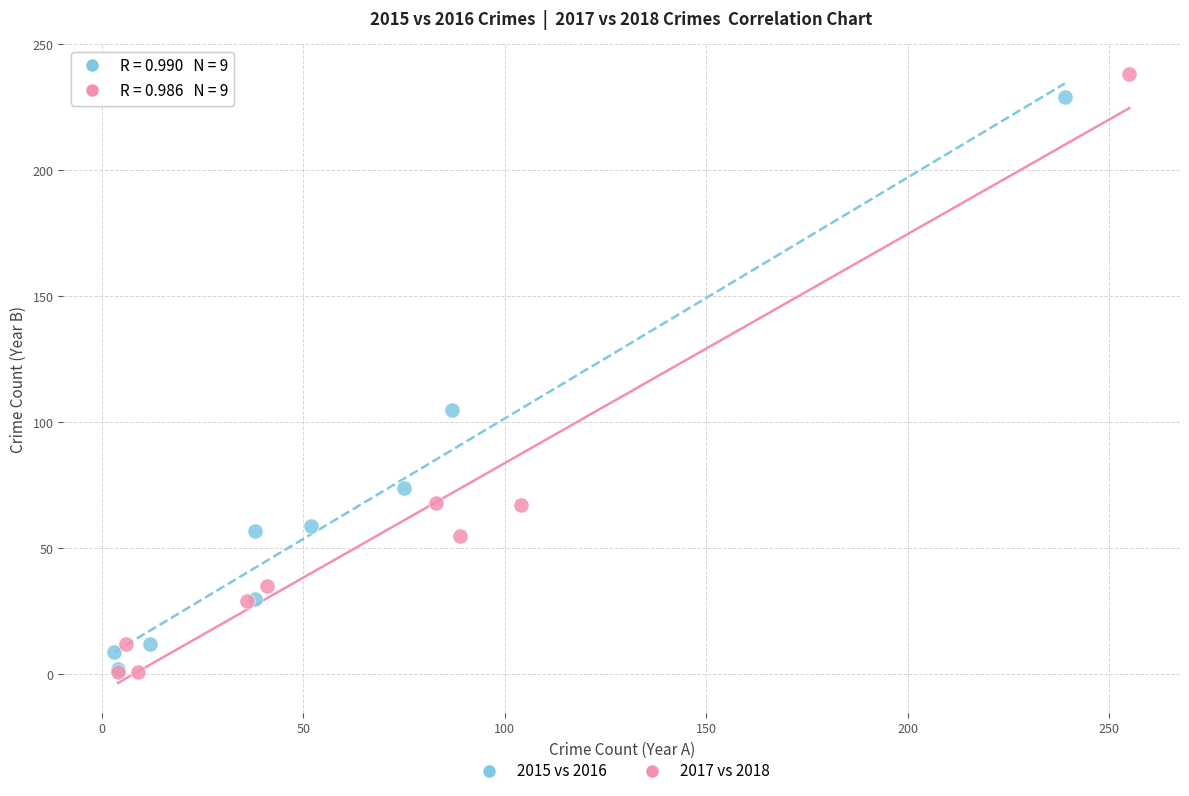

Which series has the largest Y range (max minus min)?

2017 vs 2018